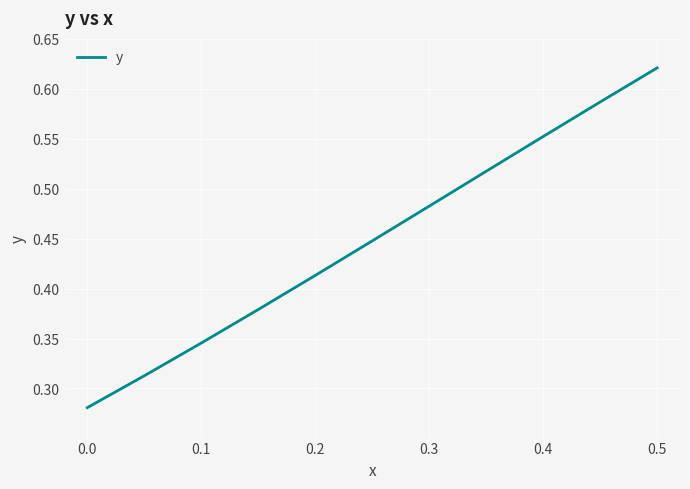

Is this an area chart (filled region under the line)?

No